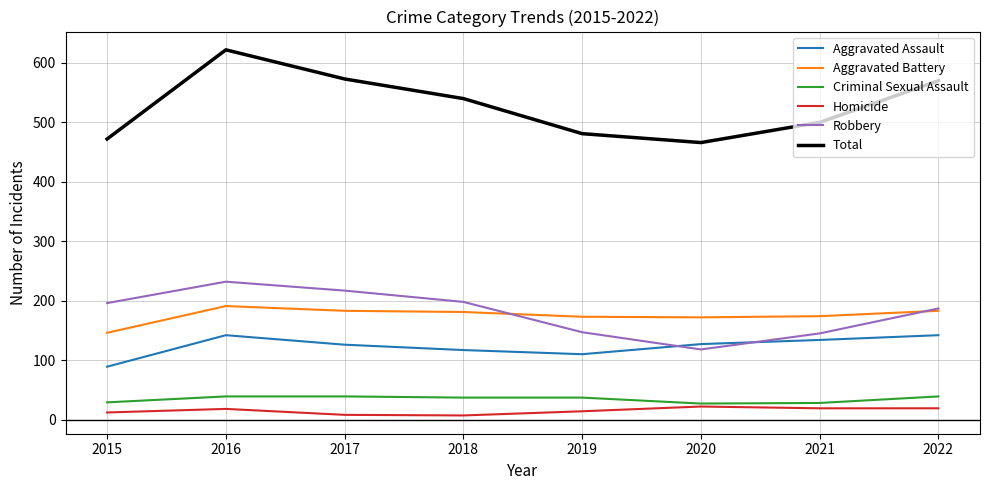

What value does the Homicide series have at 2016, to the nearest 5?

20